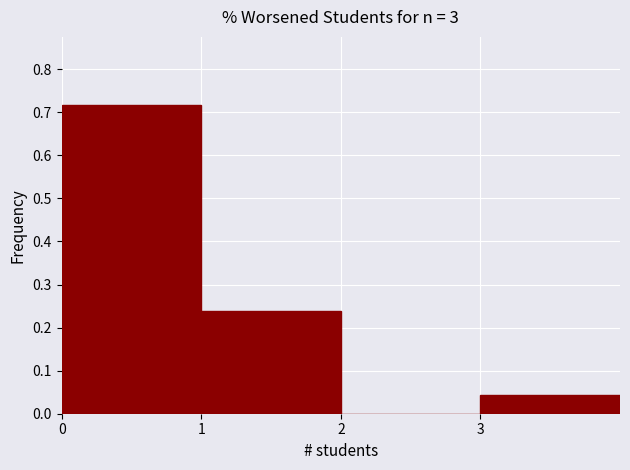

Over which range of the x-axis is the bar tallest?

0 to 1